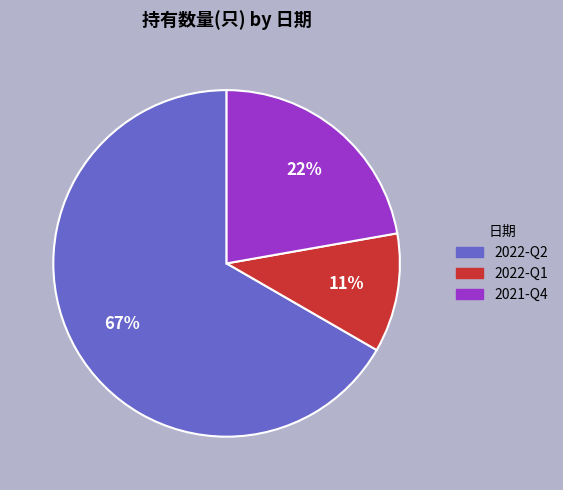

Combined, do 2022-Q2 and 2022-Q1 account for over 50%?

Yes